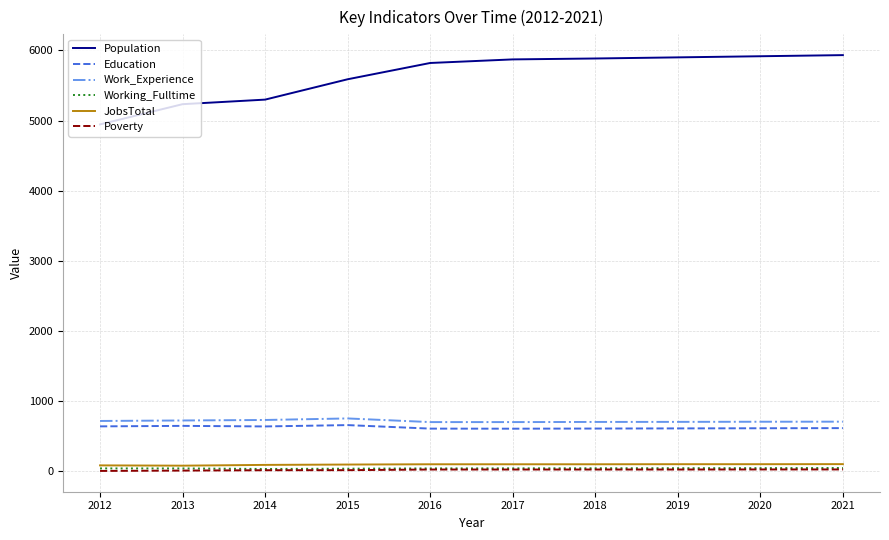

True or false: Work_Experience and Poverty cross at least once.

False